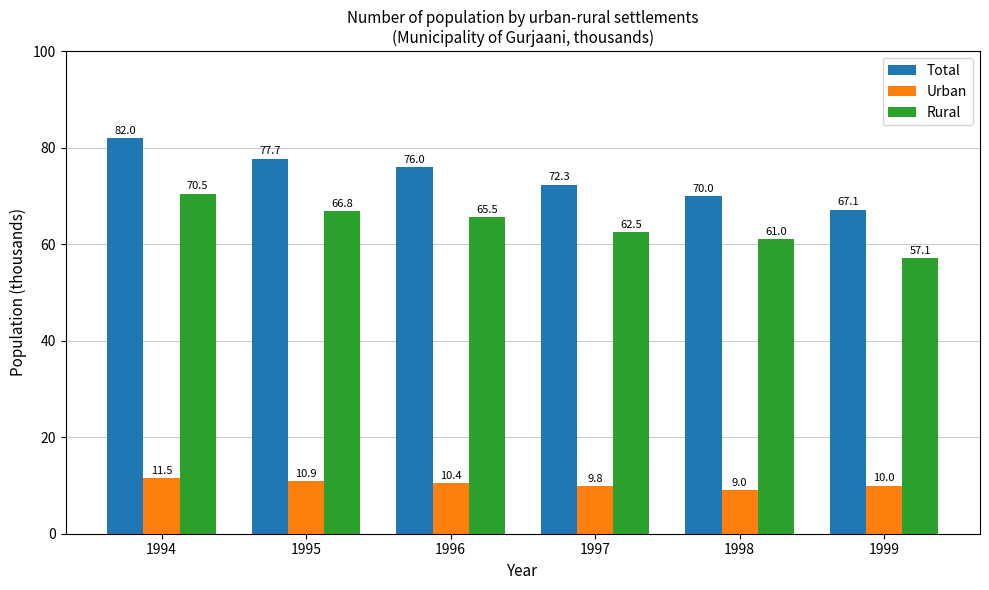

Which series has the largest range (max minus min)?

Total